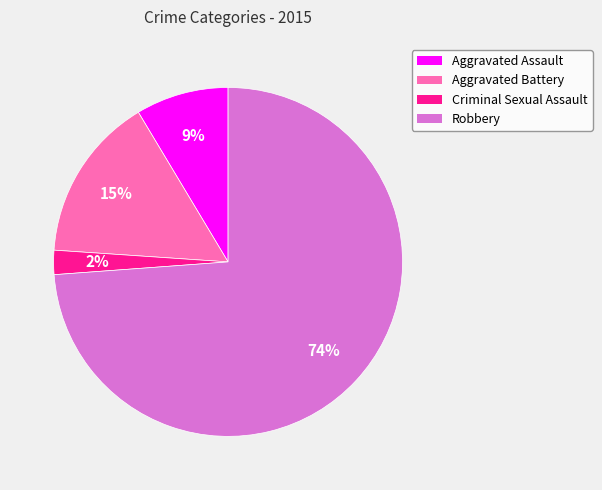

Is Aggravated Assault the majority of the pie?

No